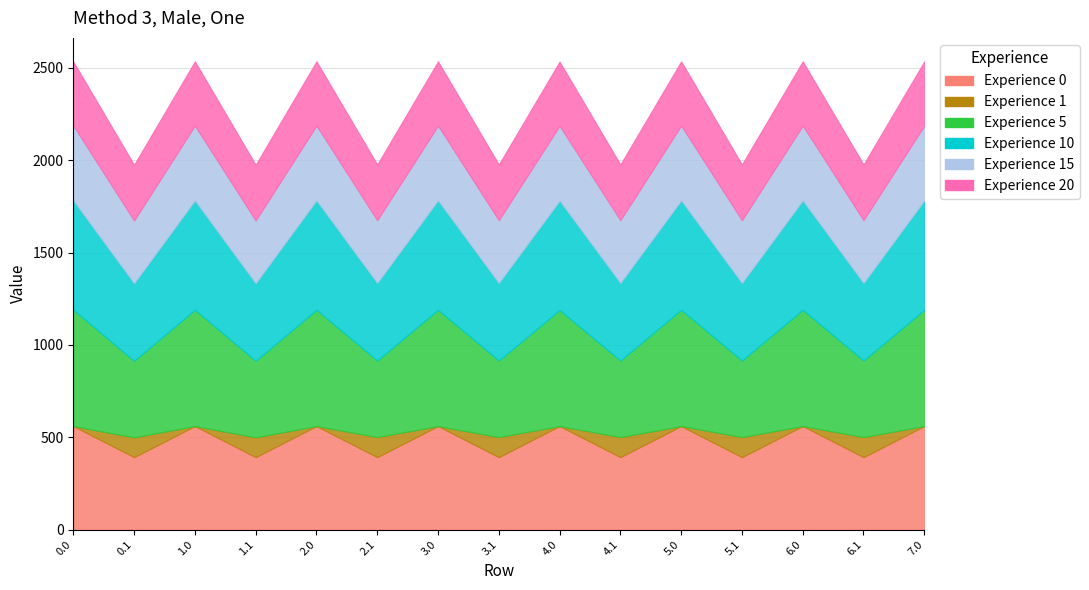

At which category is the sum across all series the highest?

1.0